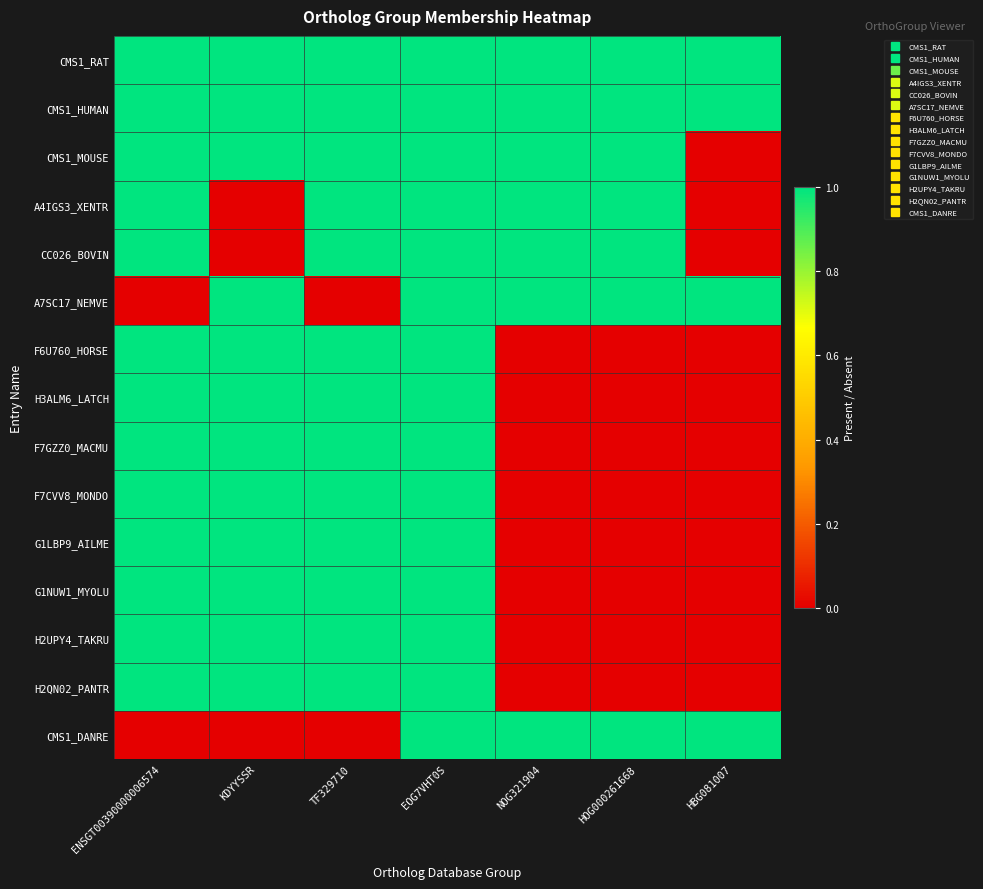

Which category has the lowest value across all series?

HBG081007